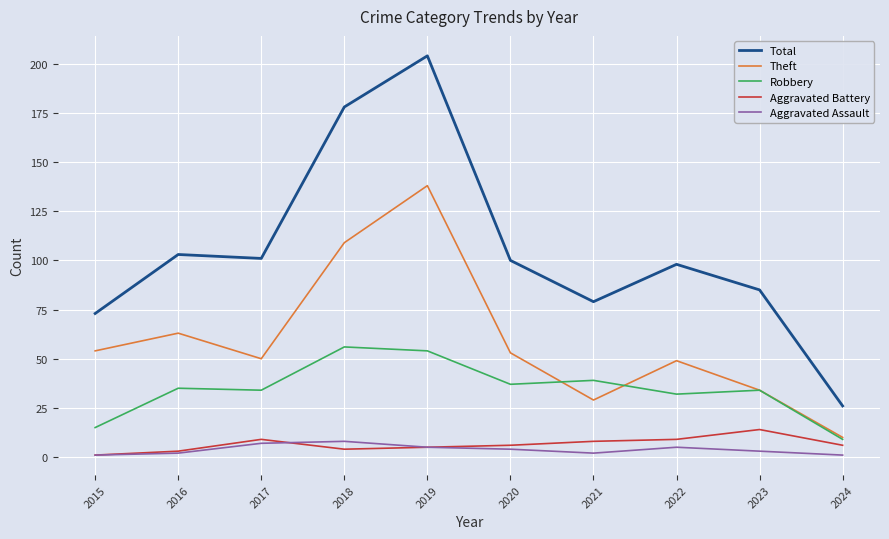

What value does the Theft series have at 2016?

63